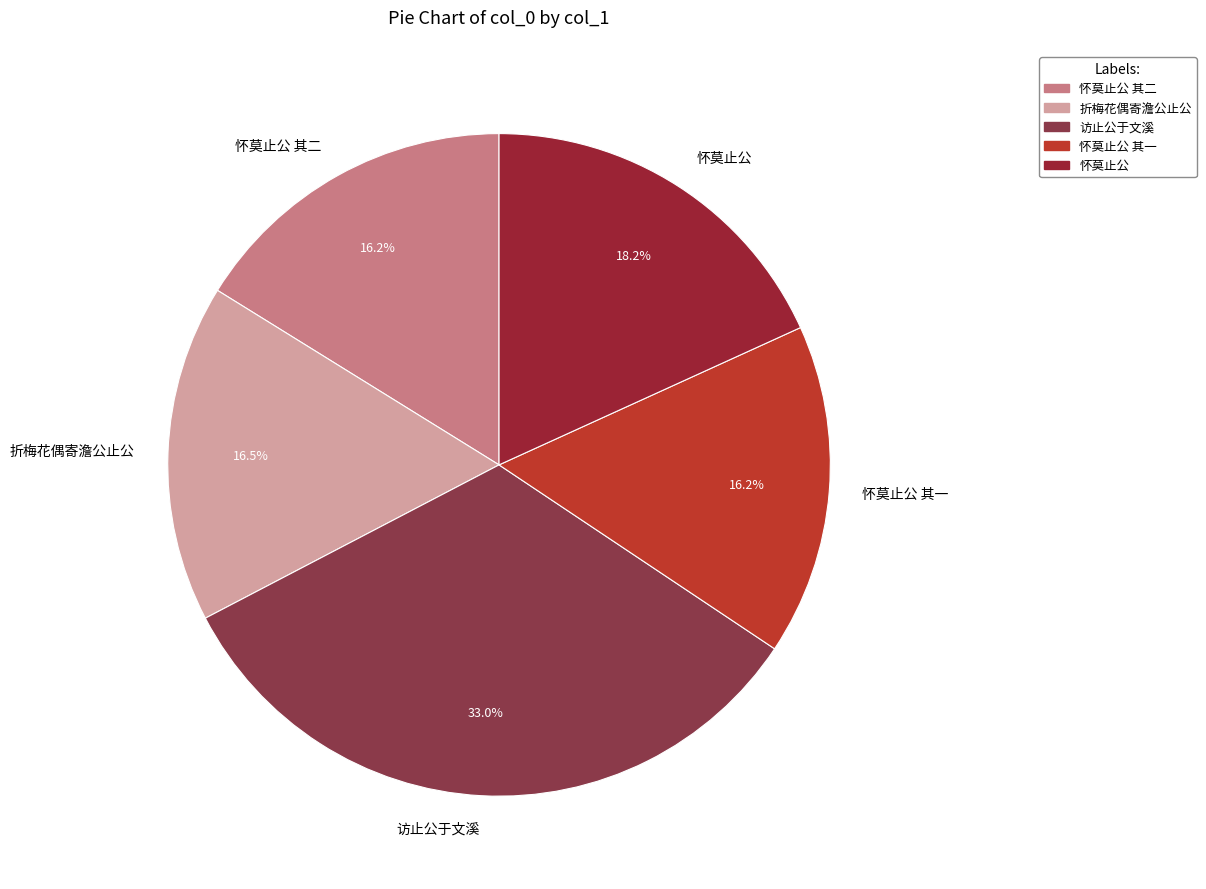

To the nearest percent, what is the difference between the 访止公于文溪 and 怀莫止公 其二 slice percentages?

17%